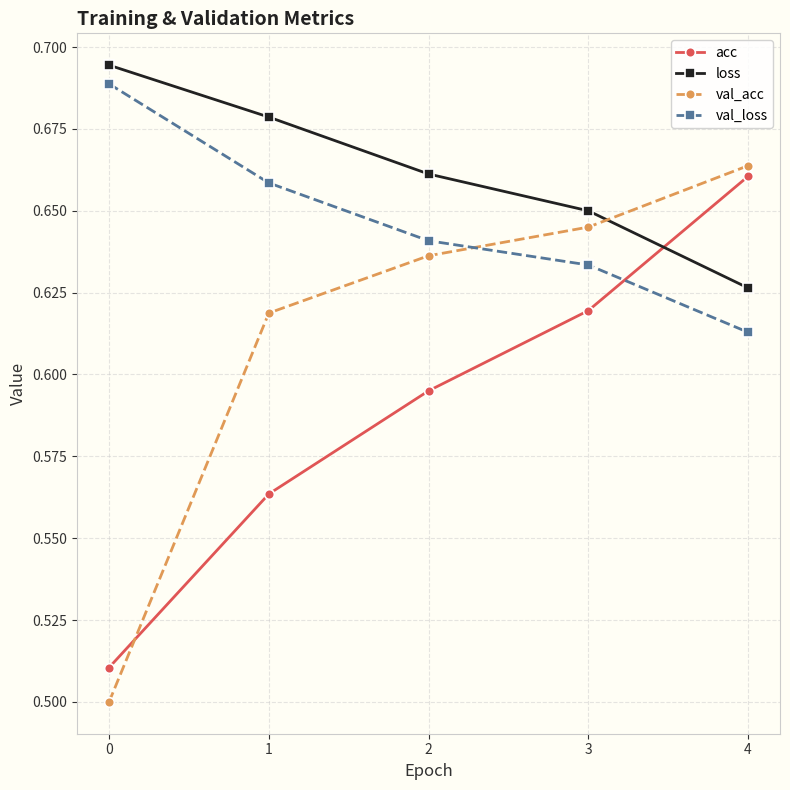

How many times do acc and val_acc cross each other?

1